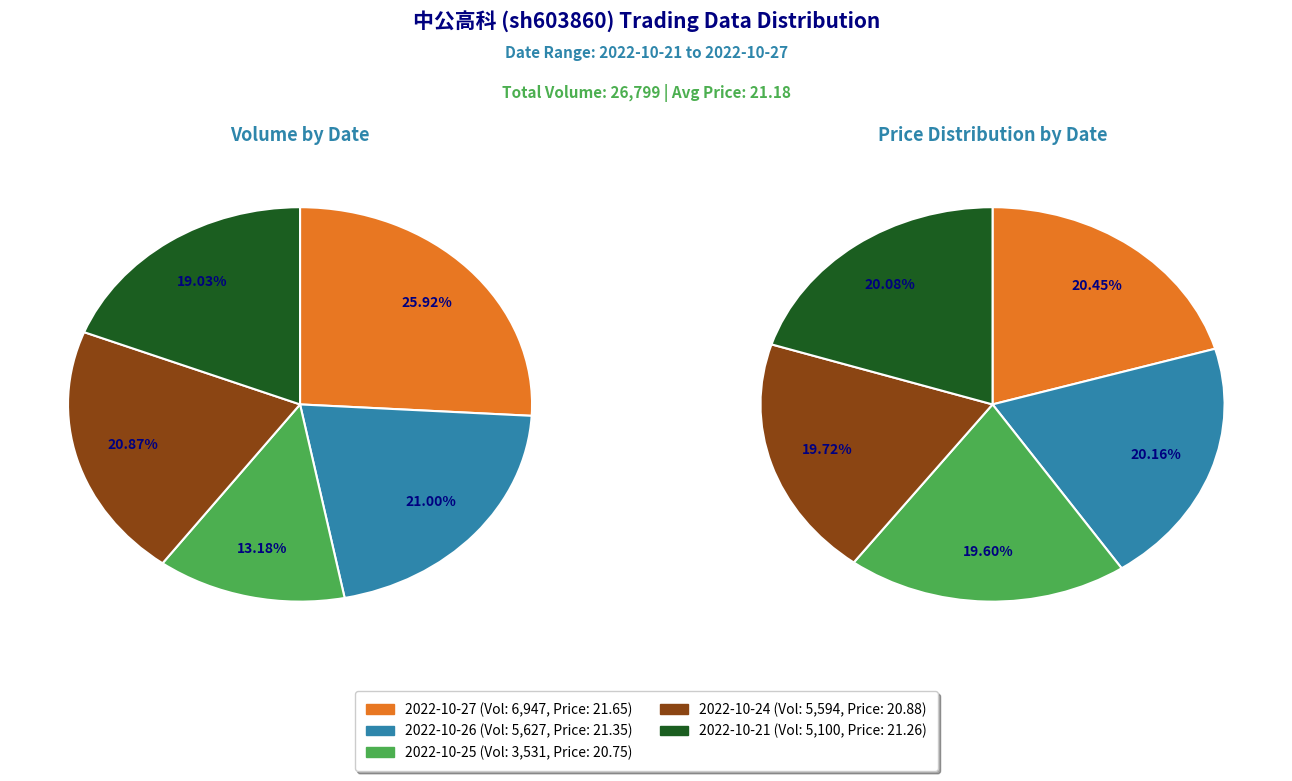

How many segments does this pie chart have?

5